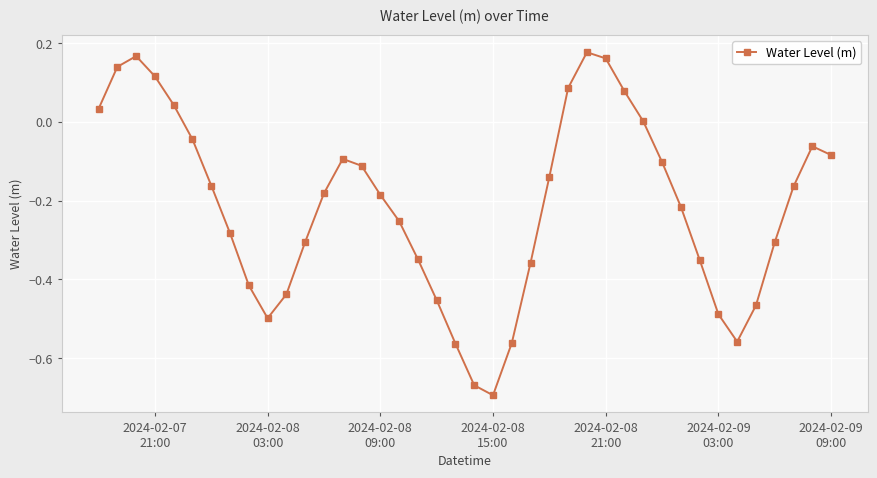

What is the sum of all values?

-8.5